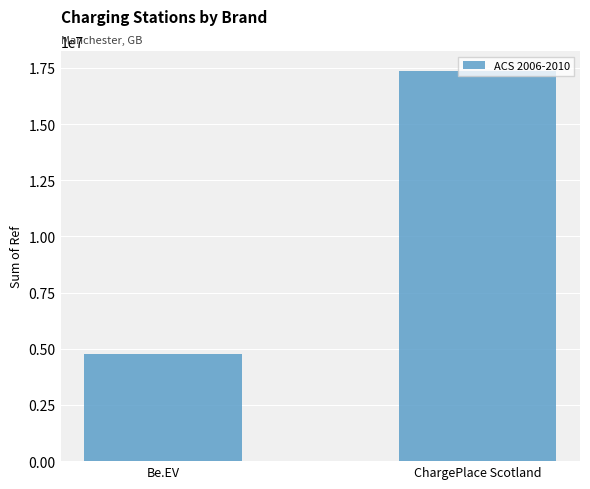

What is the sum of all values?

22144754